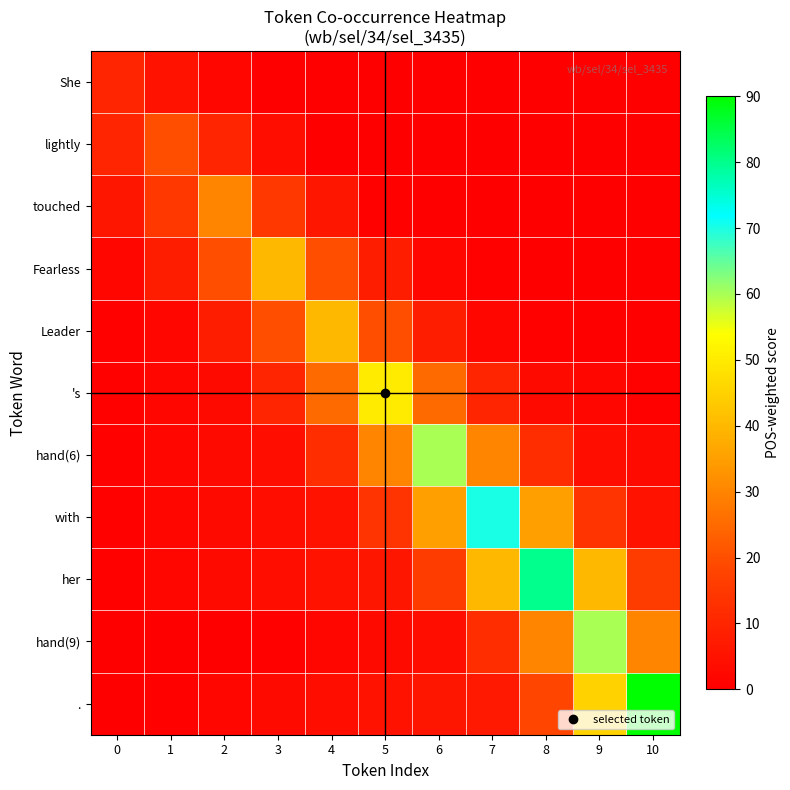

What is the spread (max minus min) of values at 7?

70